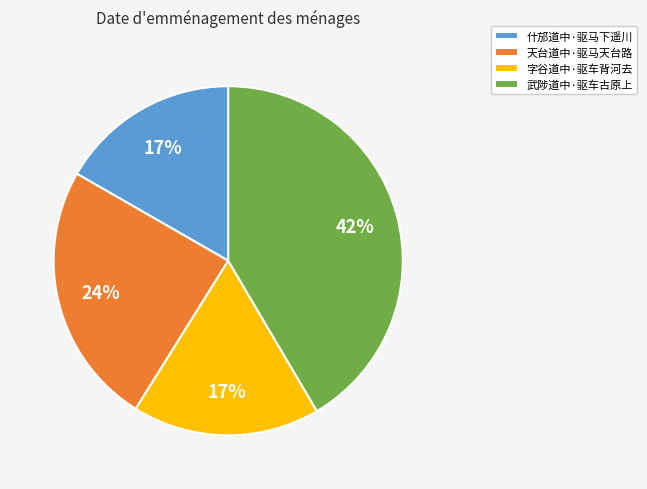

To the nearest percent, what portion does 什邡道中·驱马下遥川 represent?

17%